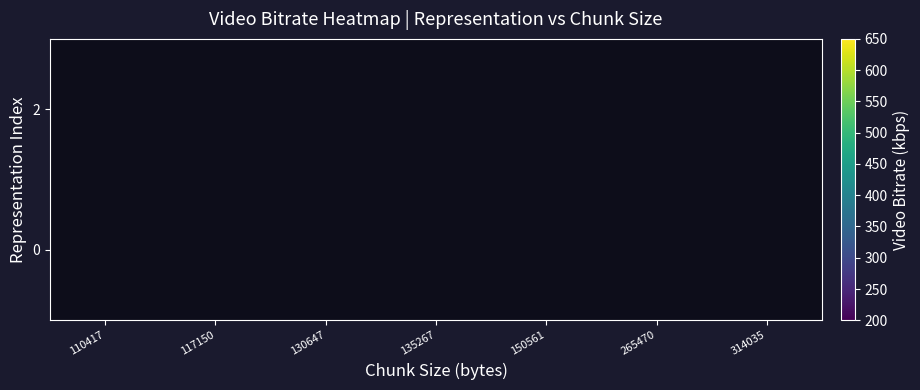

What is the difference between the maximum and minimum values in the 0 series?

80.3